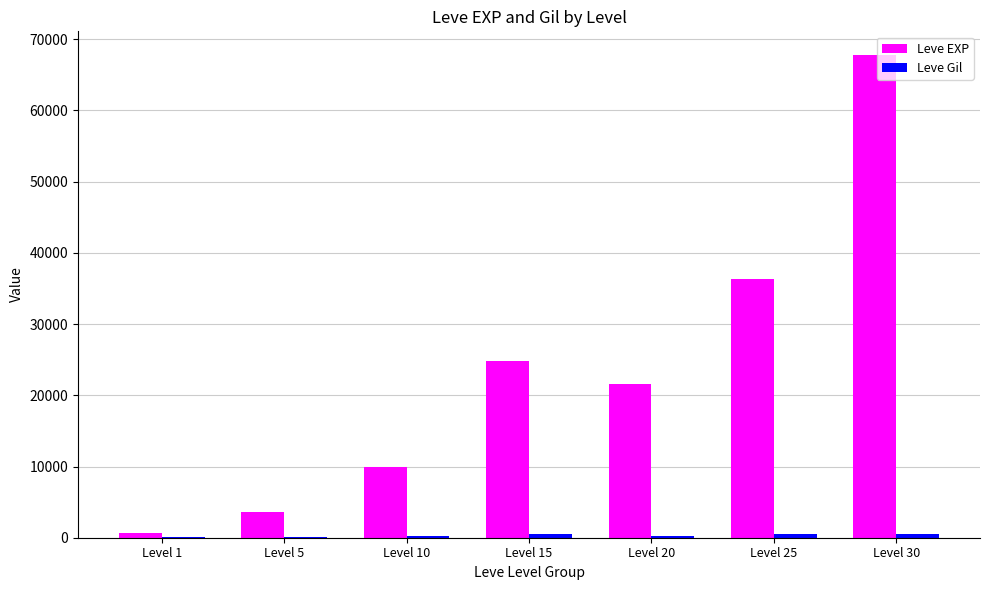

Where is Leve EXP nearest to the value 34180?

Level 25